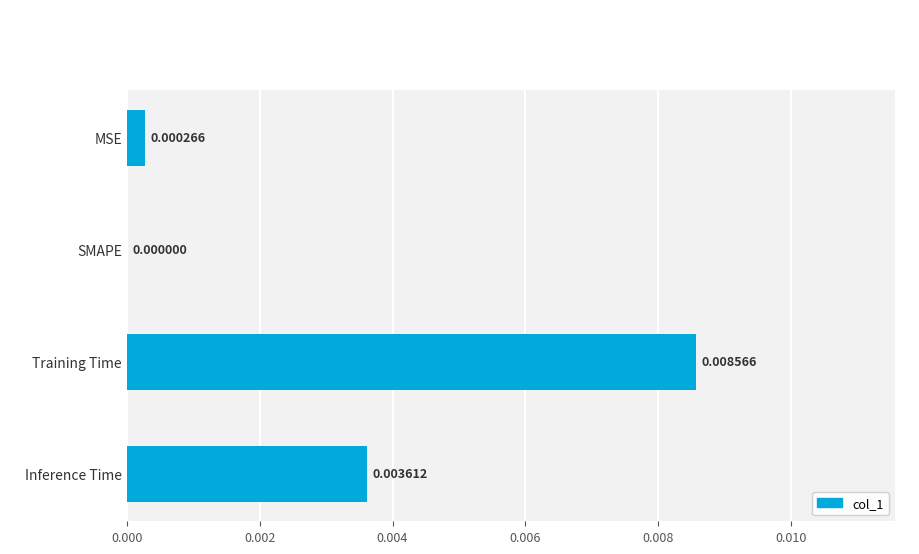

Which has a higher value, MSE or Inference Time?

Inference Time